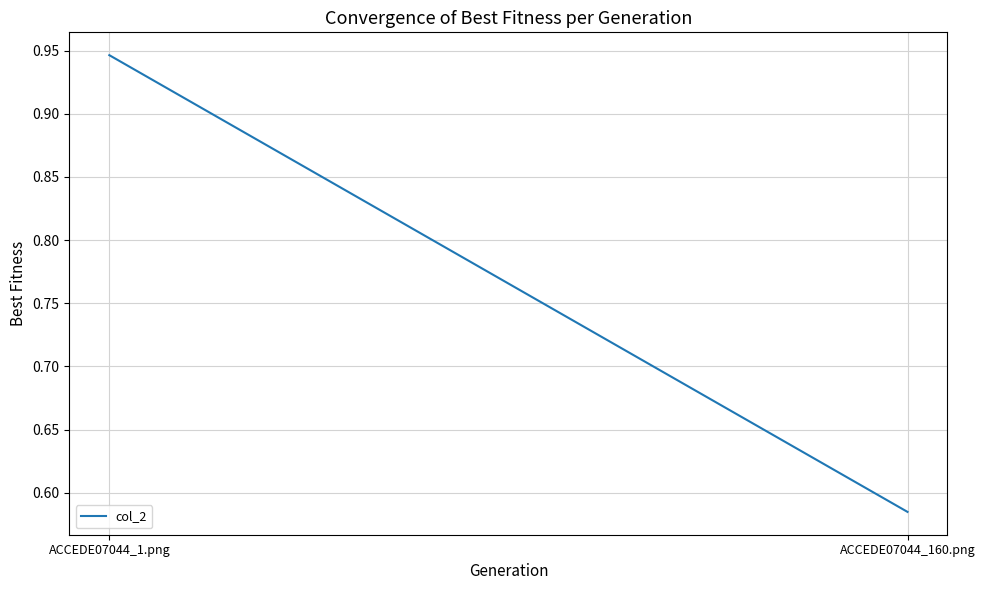

What is the label of the 1st point from the left?

ACCEDE07044_1.png